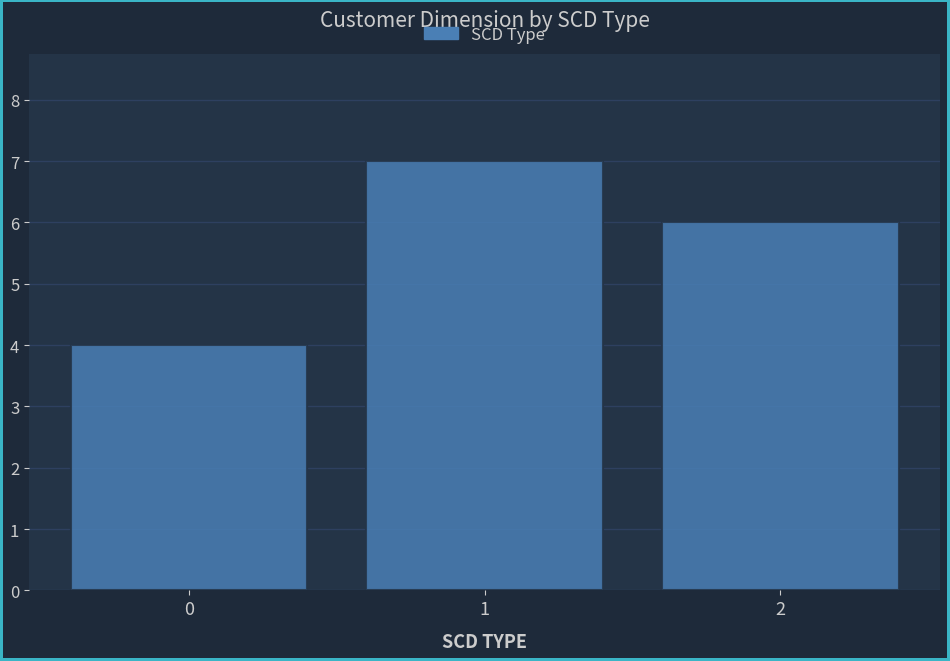

Reading left to right, list all the values displayed in this chart.

0=4	1=7	2=6